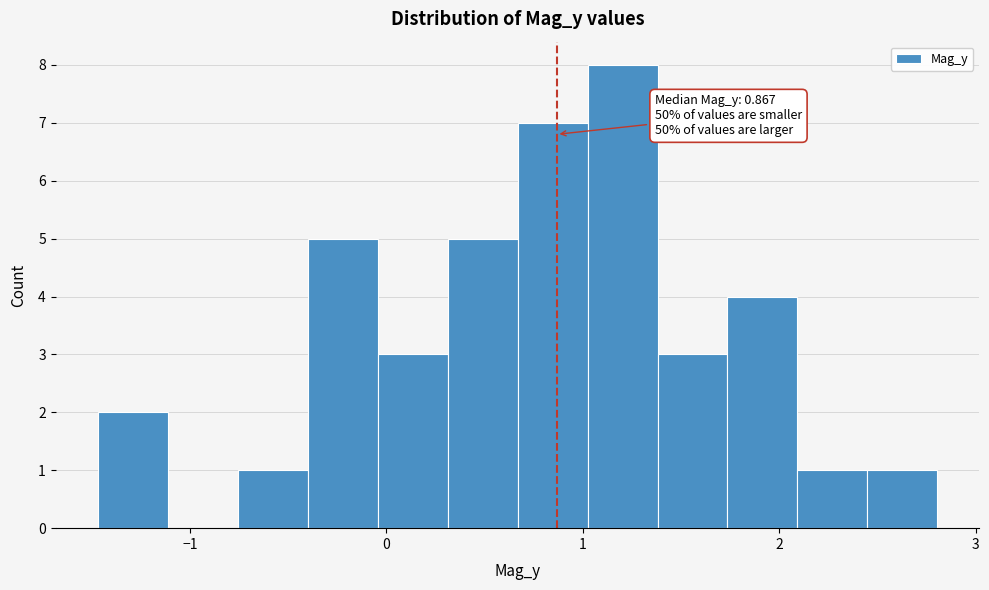

Around what value on the x-axis is the tallest bar? Give the approximate position of its centre, as read against the axis.

1.2